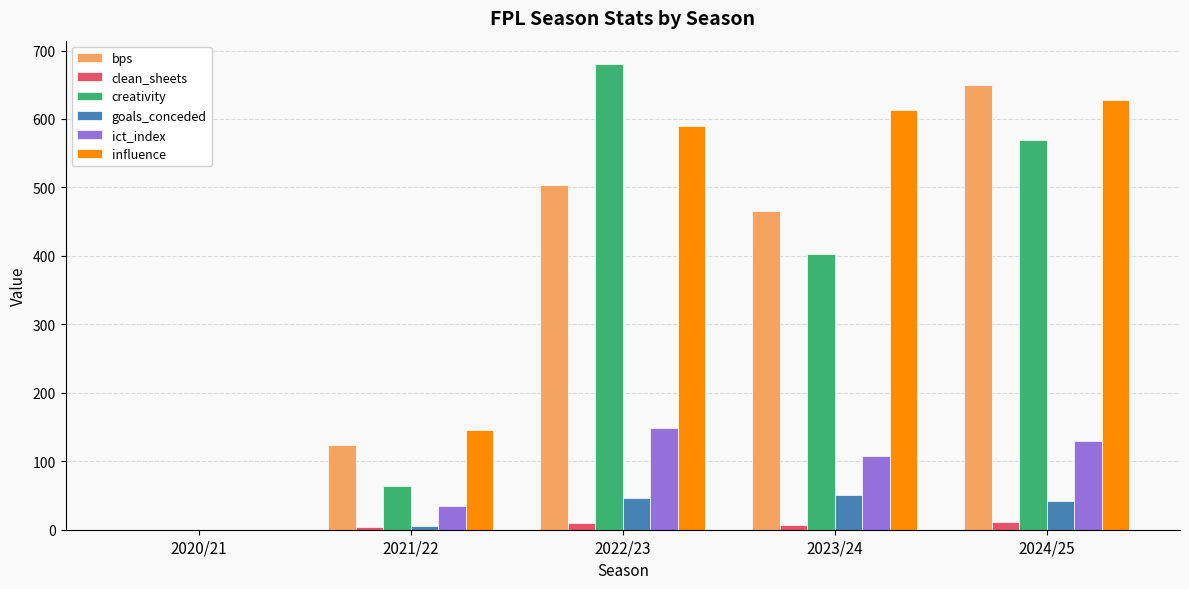

What is the sum of all clean_sheets values?

33.0